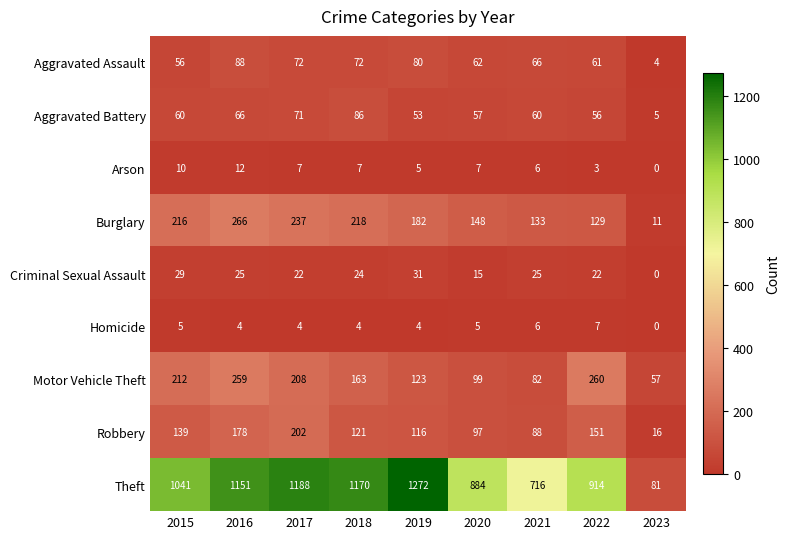

Is it true that Criminal Sexual Assault equals 13 at 2017?

False